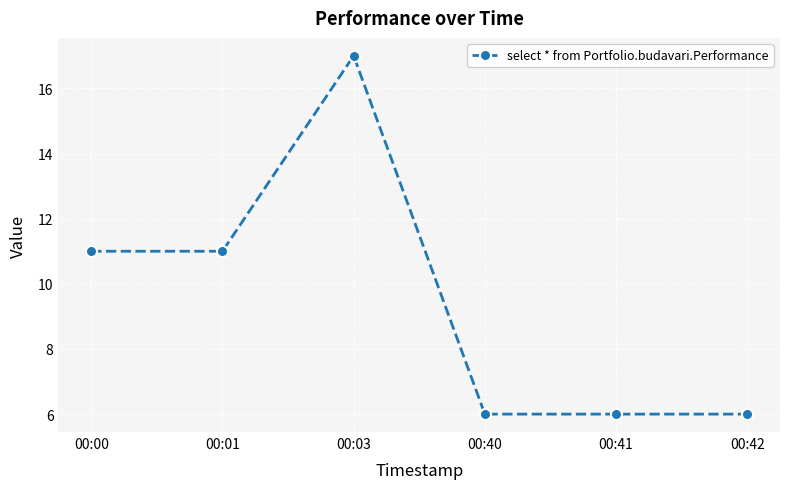

At which category does the chart reach its peak across all series?

00:03